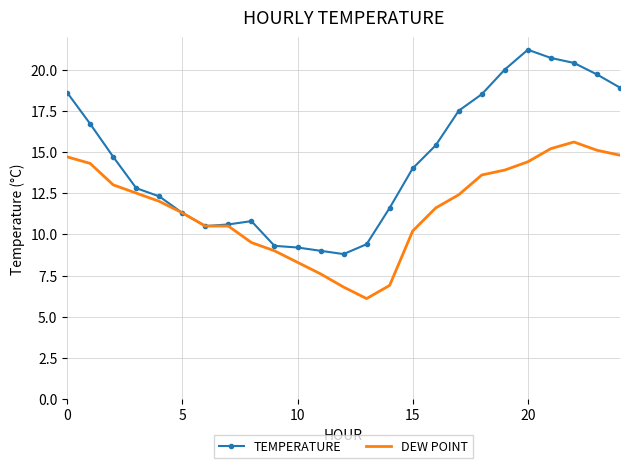

Which series has the largest total across all categories?

TEMPERATURE